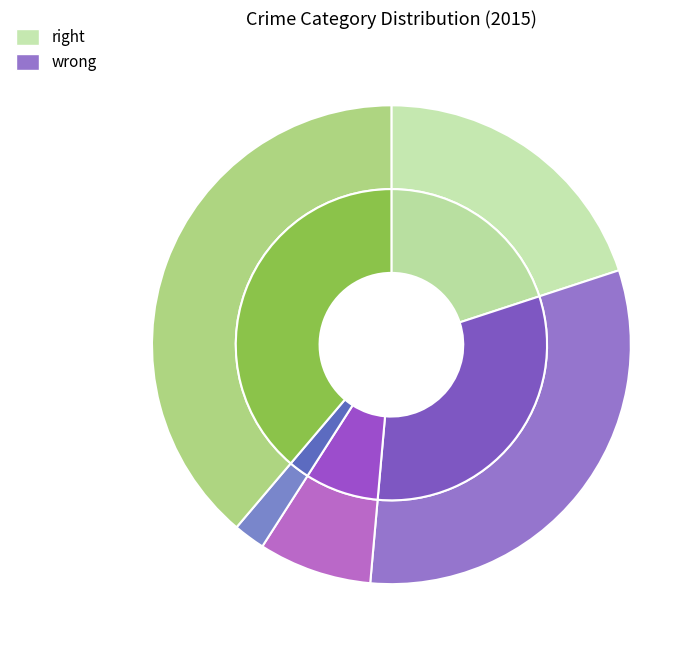

Is the sum of Homicide and Criminal Sexual Assault greater than half?

No